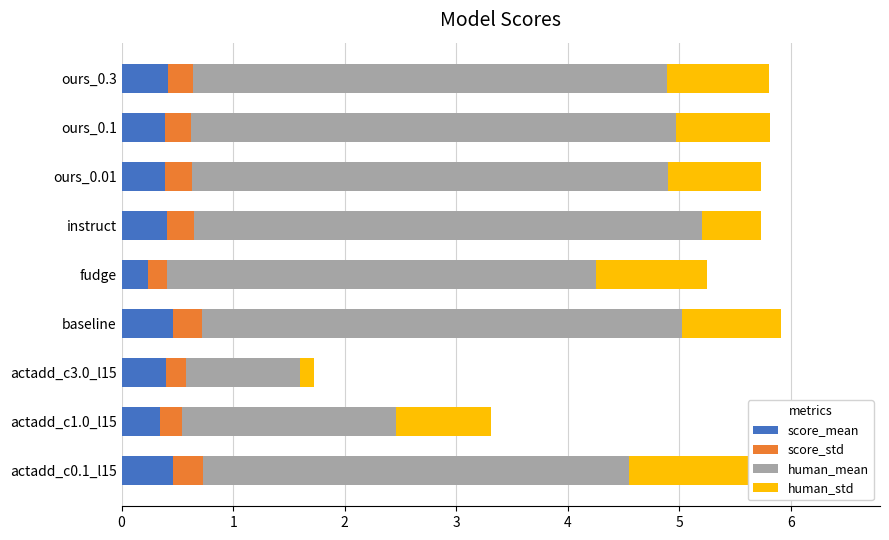

What is the value of the human_mean bar at the 8th from the left?

4.3